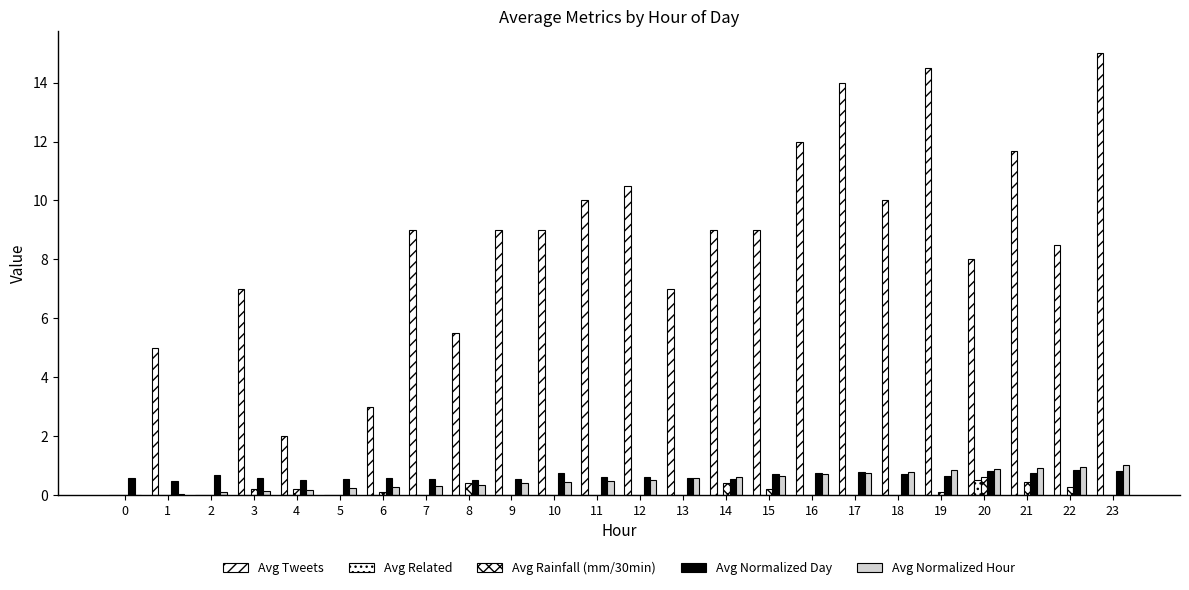

Are the bars horizontal?

No